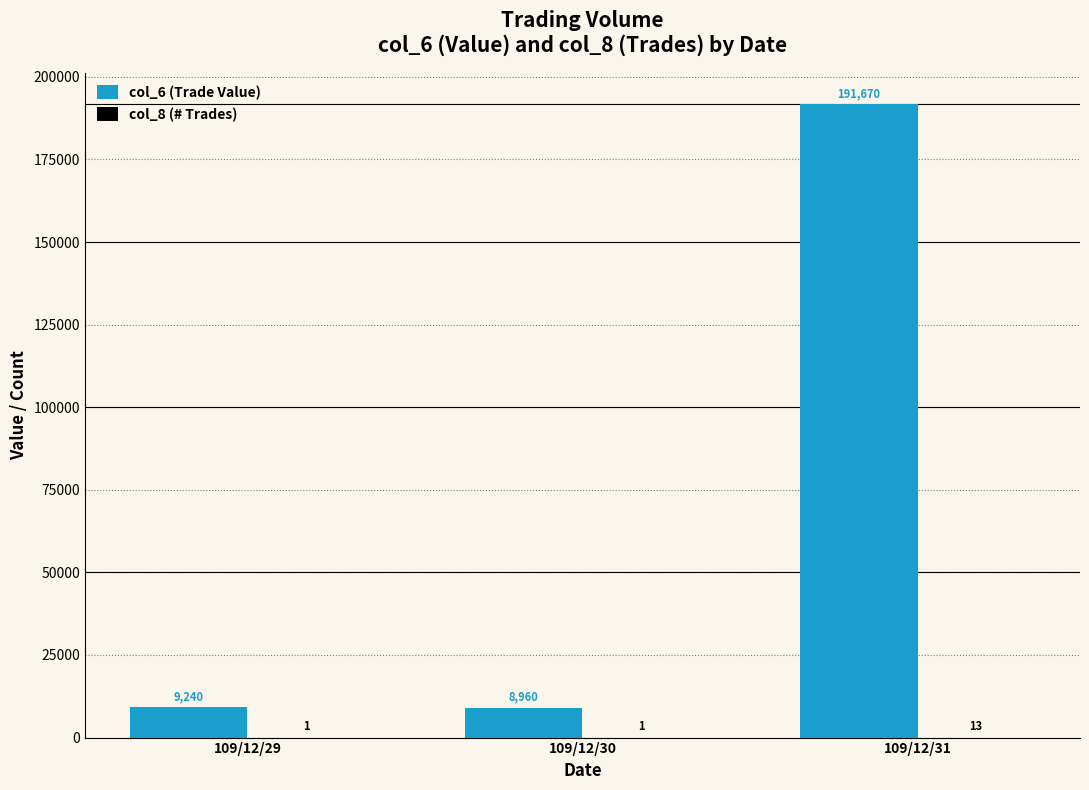

Which series changed the most between 109/12/29 and 109/12/30?

col_6 (Trade Value)